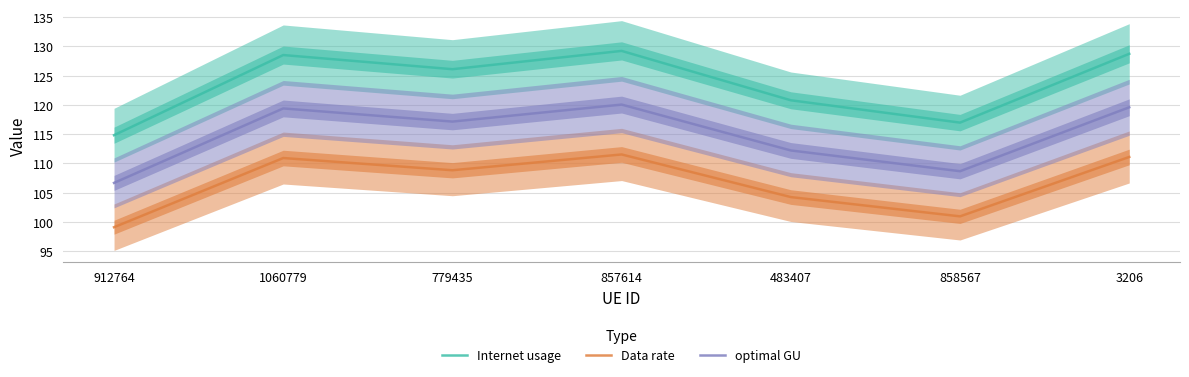

Which series changed the most between 857614 and 3206?

Internet usage